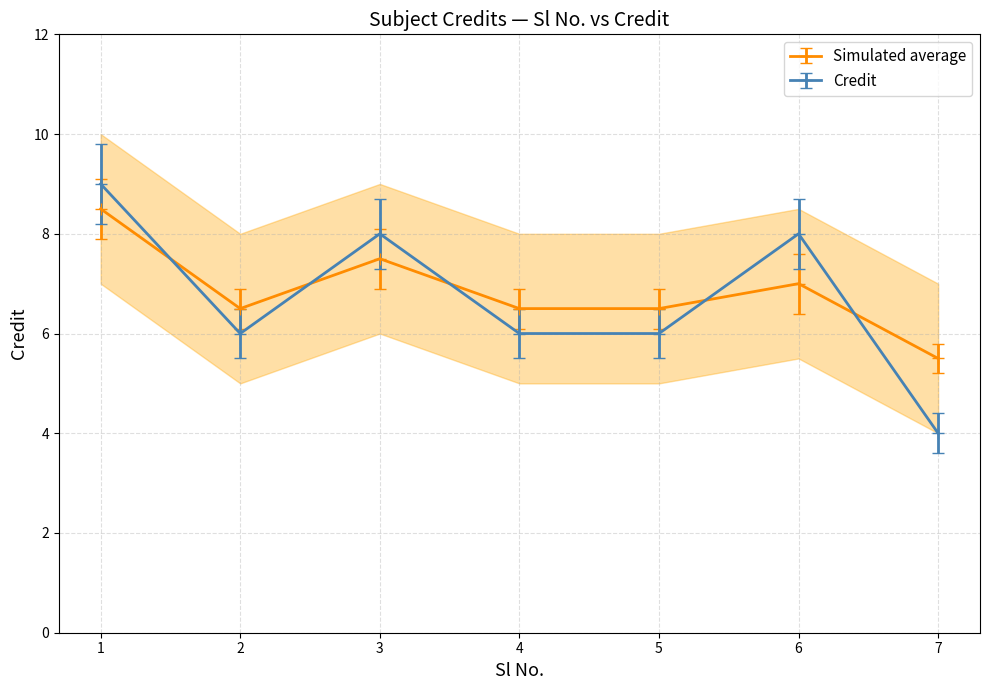

What is the sum of all values?

47